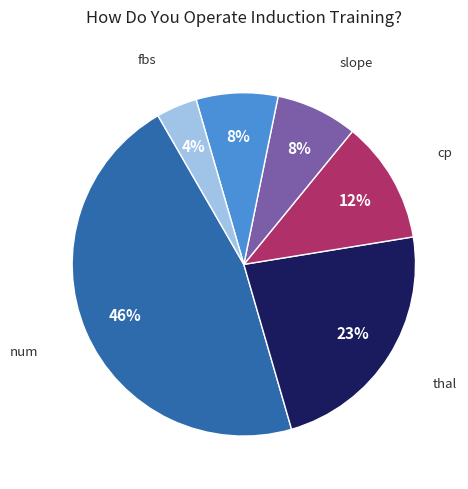

To the nearest percent, what is the difference between the largest and smallest slice percentages?

42%